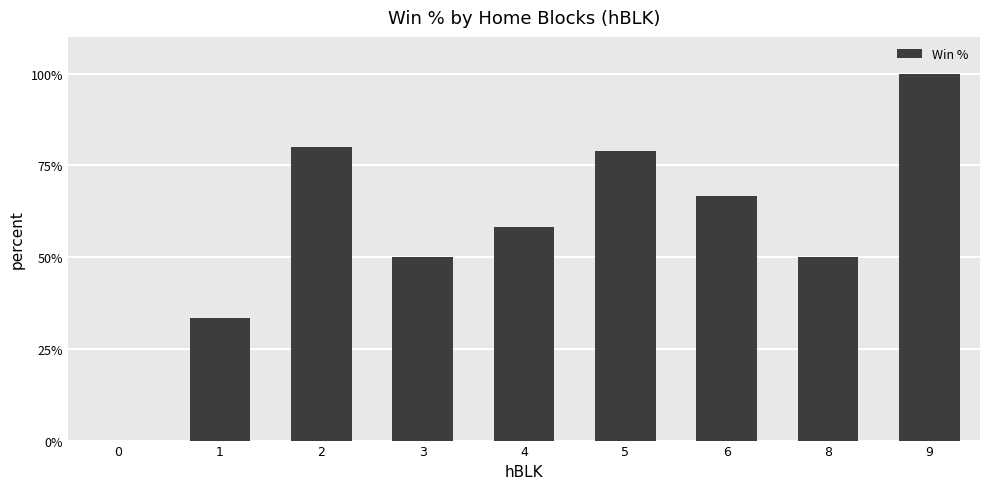

What is the change in value from 1 to 8?

+16.7